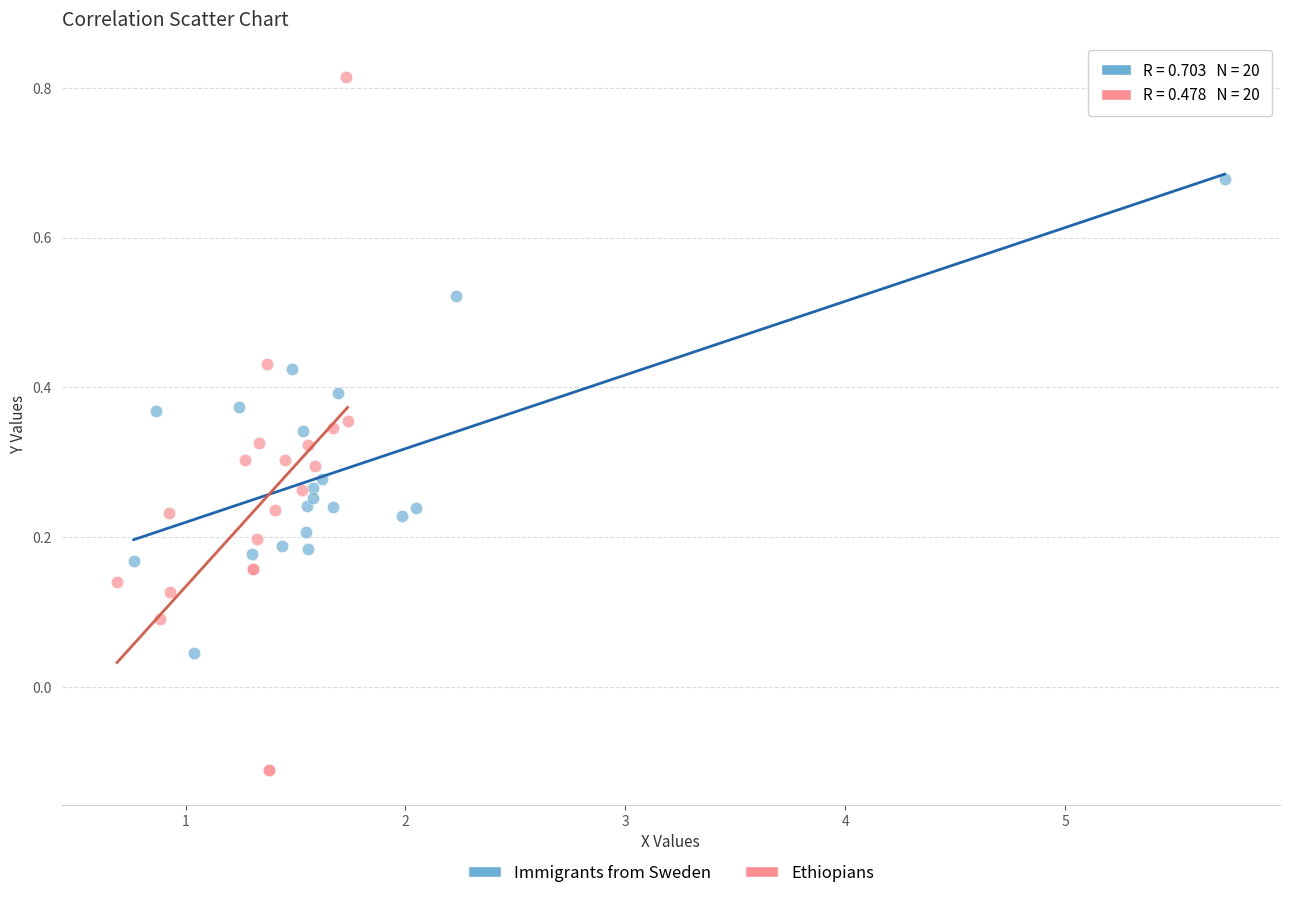

Which series contains the lowest Y value?

Ethiopians